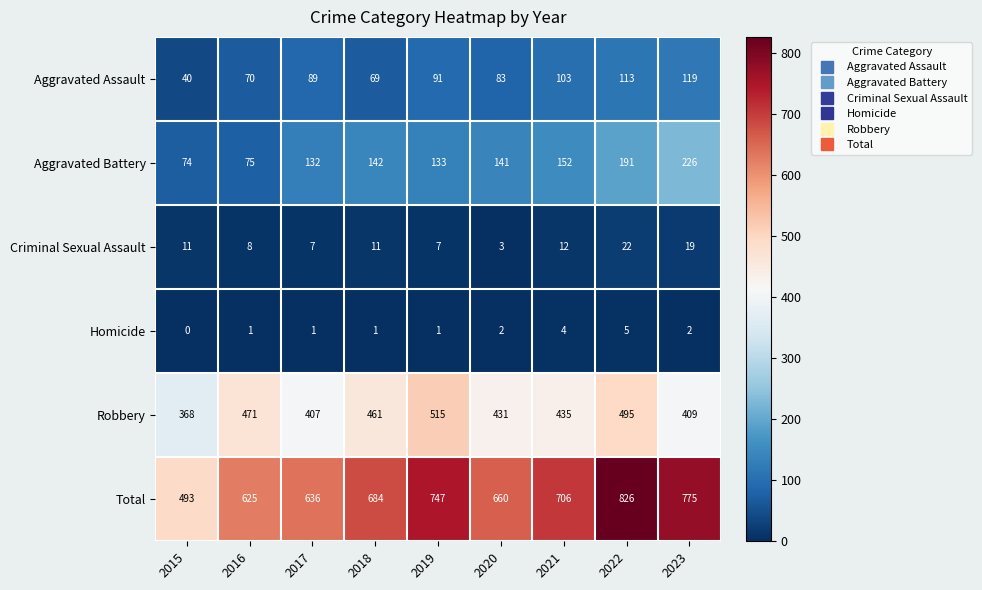

List the labels in order of Aggravated Assault value, largest first.

2023, 2022, 2021, 2019, 2017, 2020, 2016, 2018, 2015